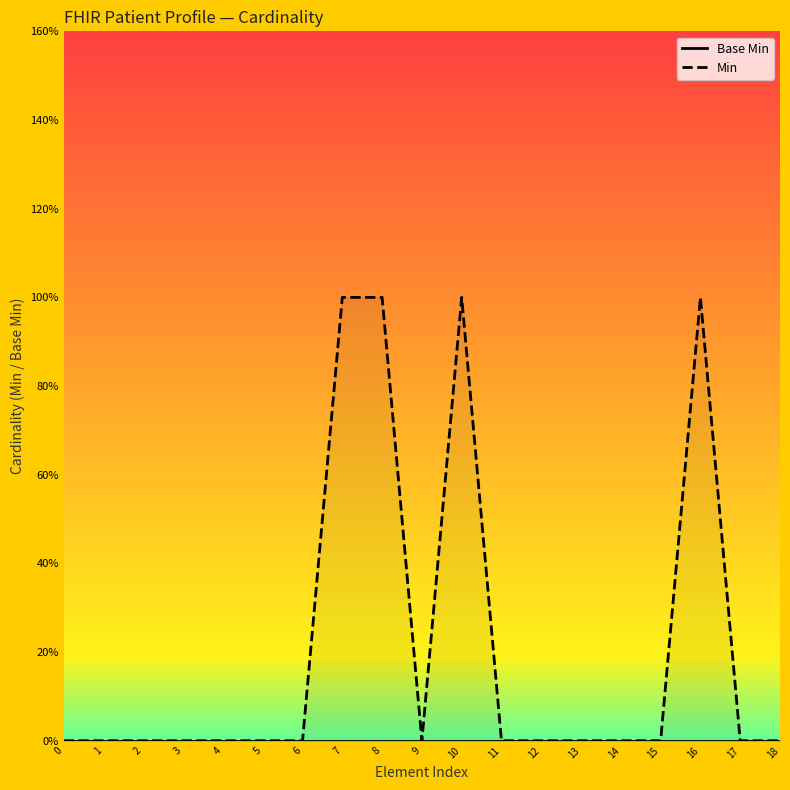

At which category is the sum across all series the highest?

7